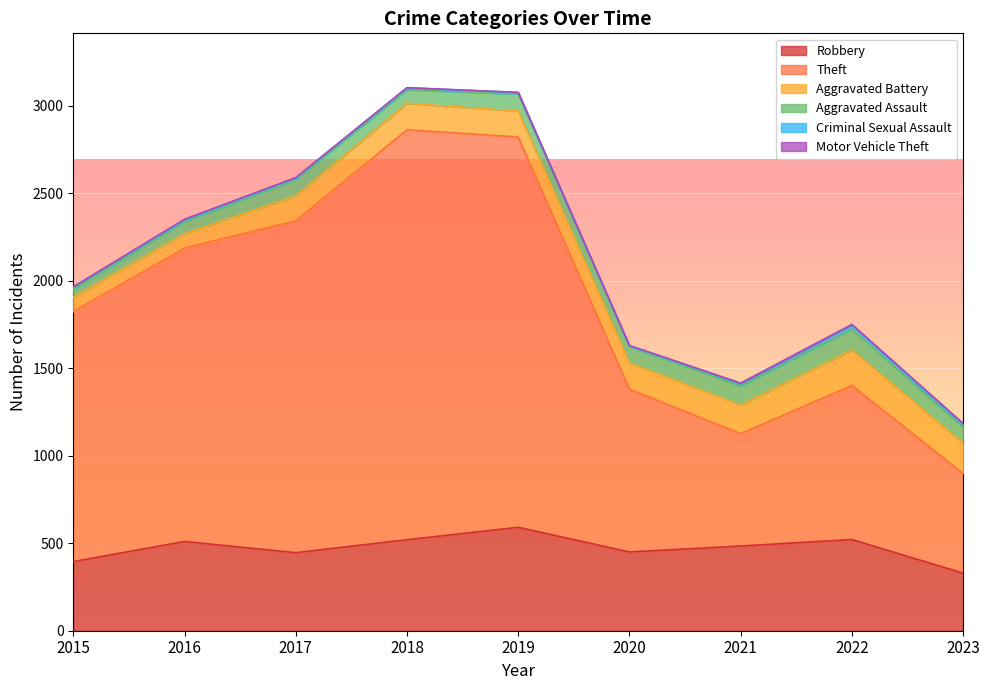

How many lines are shown in the chart?

6